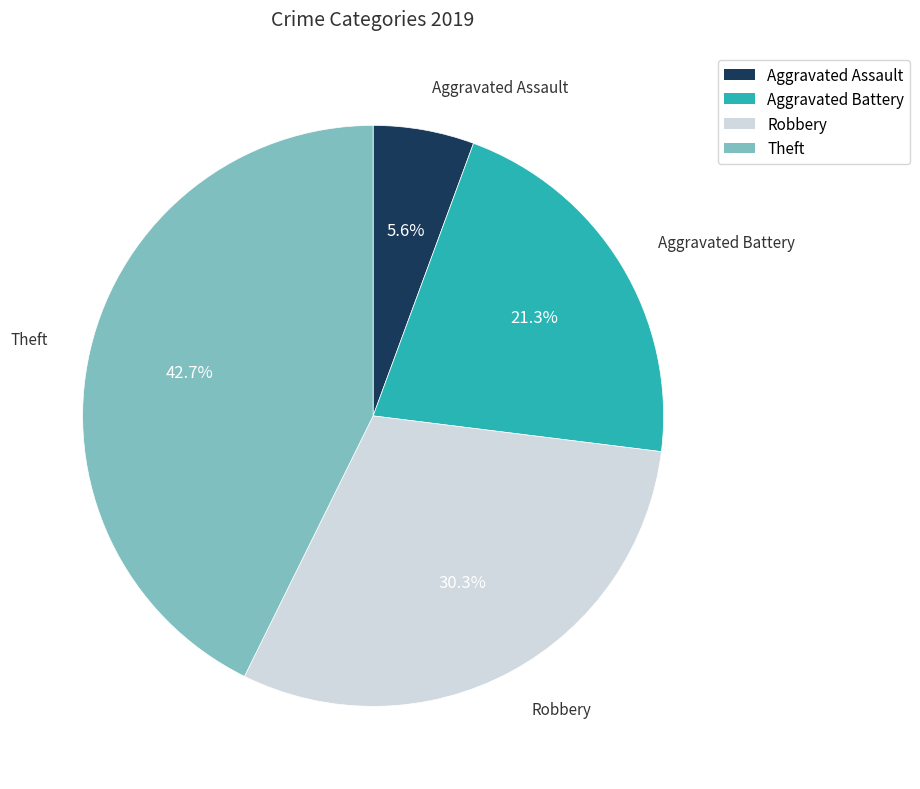

The Theft slice represents 43% of the pie. True or false?

True